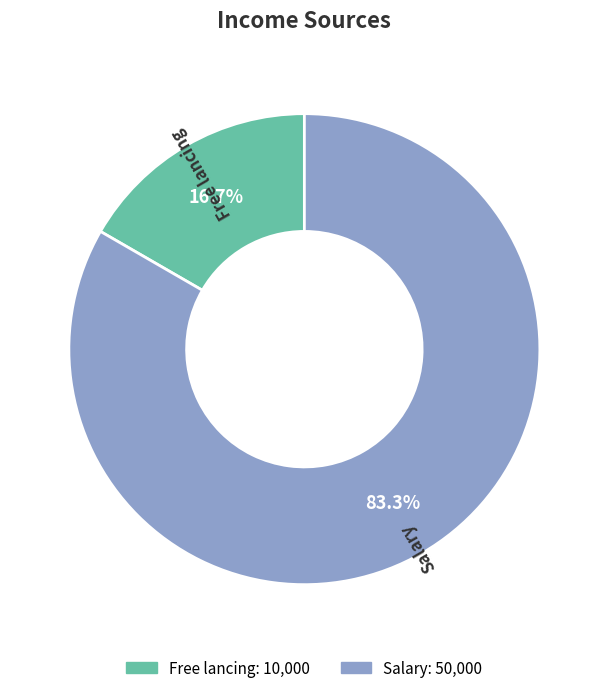

How many slices are in this pie chart?

2